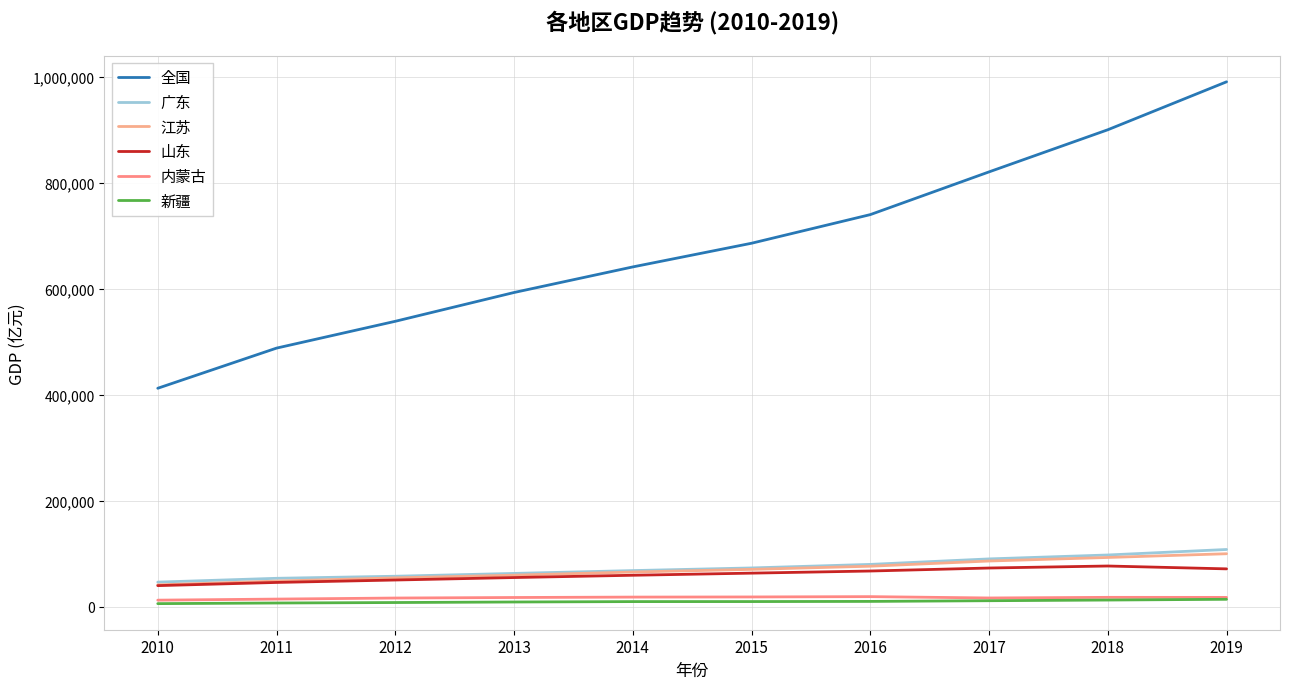

True or false: 内蒙古 has a value of 25656.4 at 2017.

False